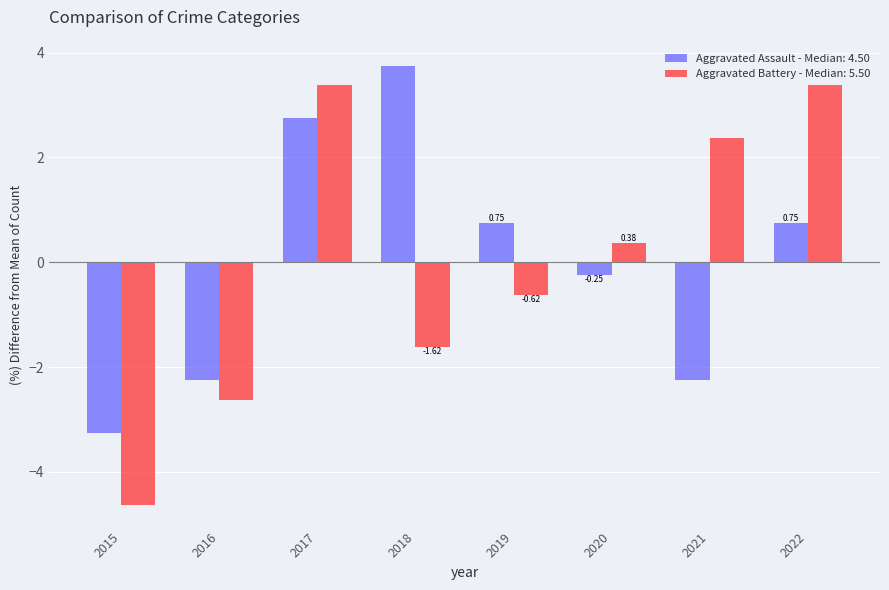

At which category is the sum across all series the highest?

2017